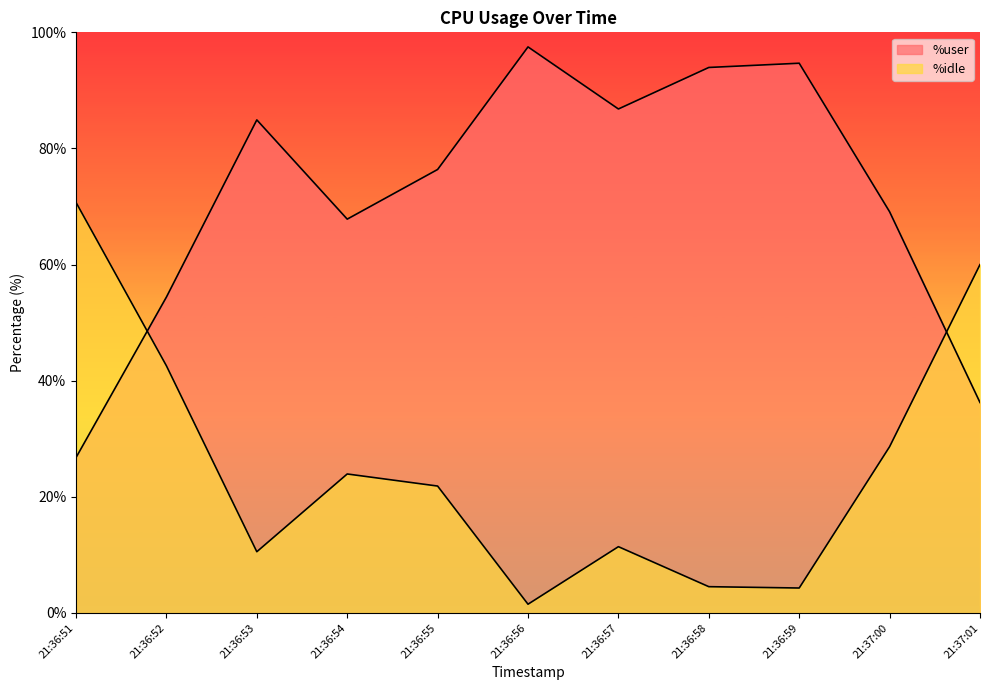

What is the average value of the %idle series?

25.5